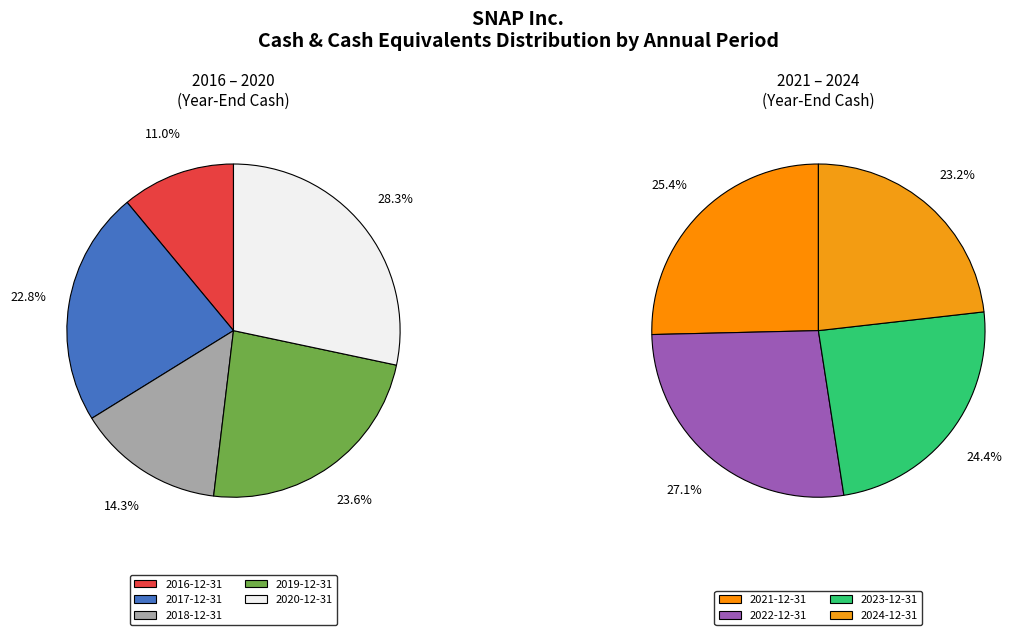

How many slices are in this pie chart?

9